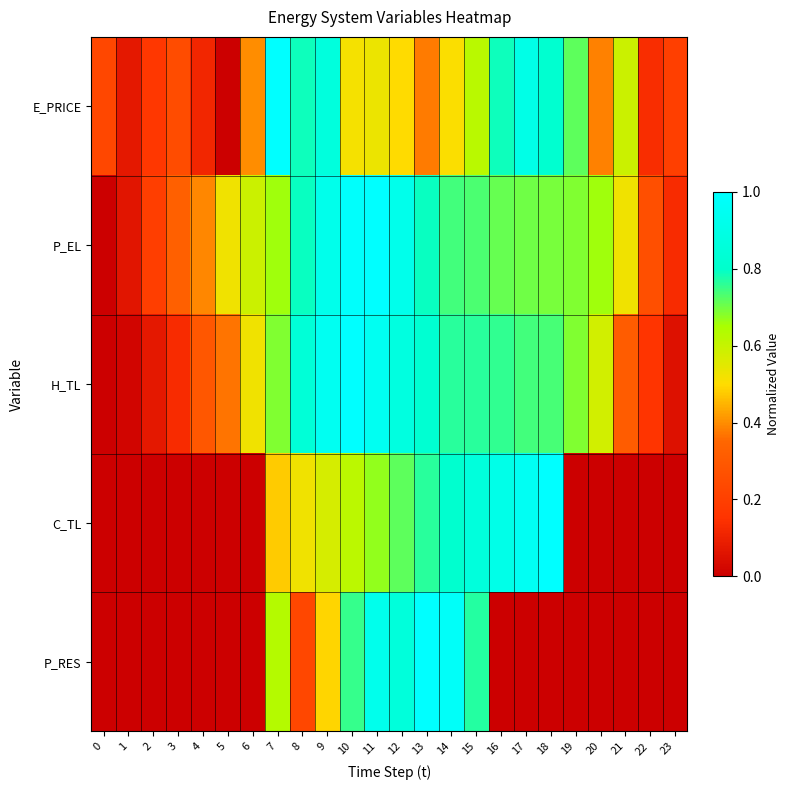

Between 1 and 17, which series saw the biggest shift?

C_TL